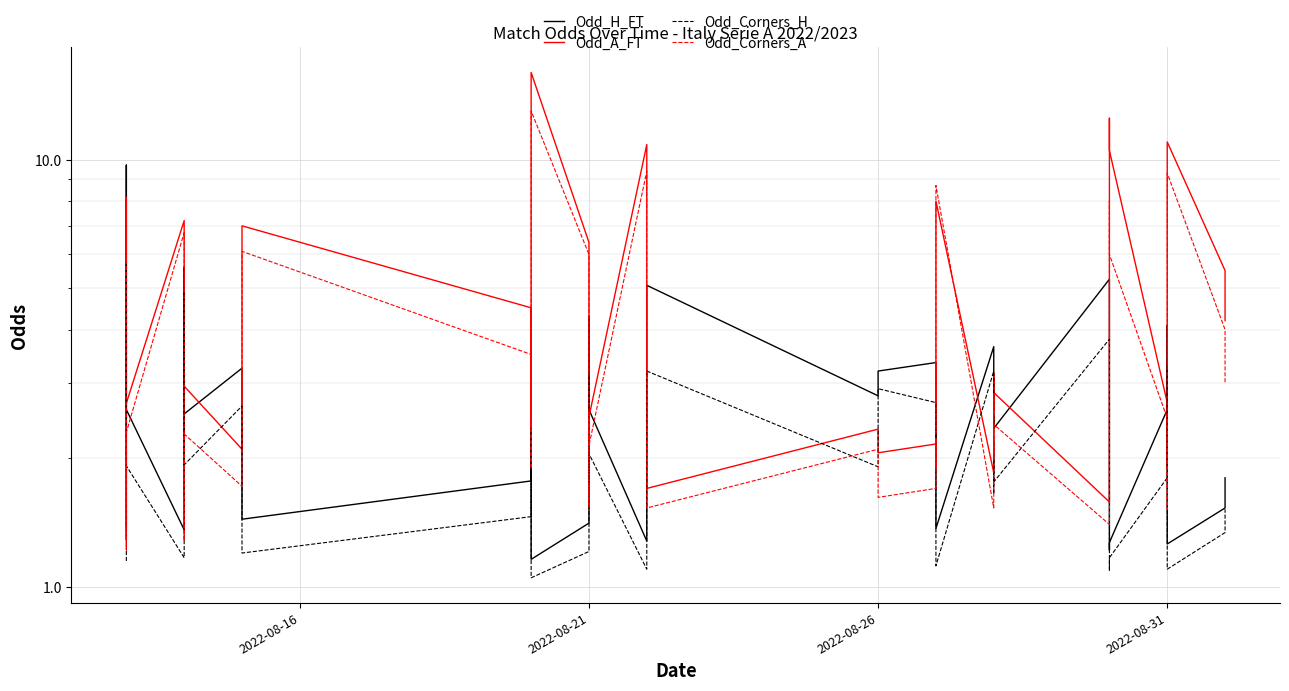

Reading left to right, extract all data points from this chart.

Odd_H_FT: 1.4	4.1	9.7	2.6	1.4	1.6	5.6	2.5	3.2	1.4	1.8	3.0	1.8	1.2	1.4	4.3	2.3	2.6	1.3	5.1	2.8	3.2	3.4	2.2	3.0	1.4	3.6	2.4	2.5	2.4	5.2	1.2	1.3	2.6	4.1	2.6	1.3	1.3	1.5	1.8
Odd_A_FT: 8.2	1.8	1.3	2.7	7.2	5.7	1.6	3.0	2.1	7.0	4.5	2.3	4.1	16.0	6.4	1.7	3.0	2.5	10.8	1.7	2.3	2.1	2.2	3.4	2.3	8.0	1.9	3.1	2.6	2.9	1.6	12.5	10.5	2.7	1.9	2.7	10.0	11.0	5.5	4.2
Odd_Corners_H: 1.1	3.2	5.8	1.9	1.2	1.4	4.9	1.9	2.6	1.2	1.5	2.4	1.5	1.1	1.2	3.1	1.8	2.0	1.1	3.2	1.9	2.9	2.7	2.0	2.3	1.1	3.2	1.6	2.2	1.8	3.8	1.1	1.2	1.8	3.3	2.5	1.2	1.1	1.3	1.5
Odd_Corners_A: 7.5	1.5	1.2	2.3	6.8	4.0	1.3	2.3	1.7	6.1	3.5	1.9	3.5	13.0	6.0	1.5	2.6	2.1	9.4	1.5	2.1	1.6	1.7	2.2	1.9	8.7	1.5	2.8	2.0	2.4	1.4	8.0	6.0	2.5	1.5	1.8	5.5	9.3	4.0	3.0